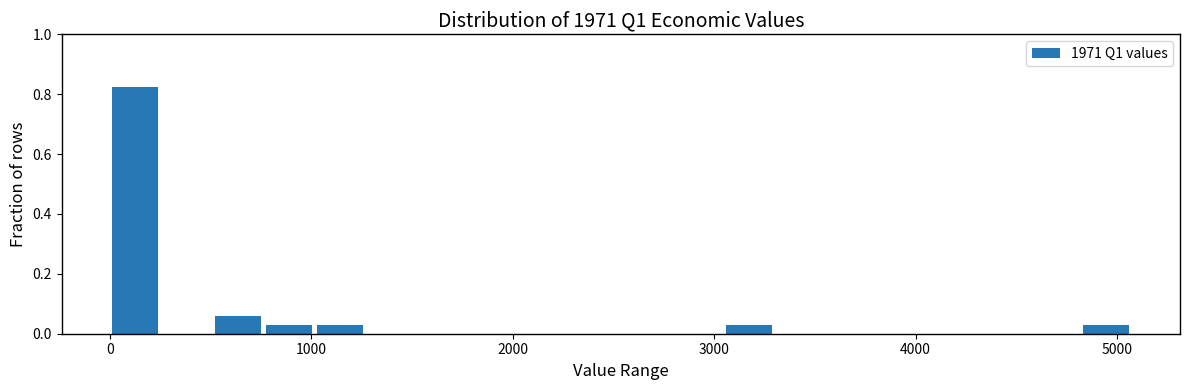

Read against the x-axis, roughly where is the centre of the tallest bar?

100